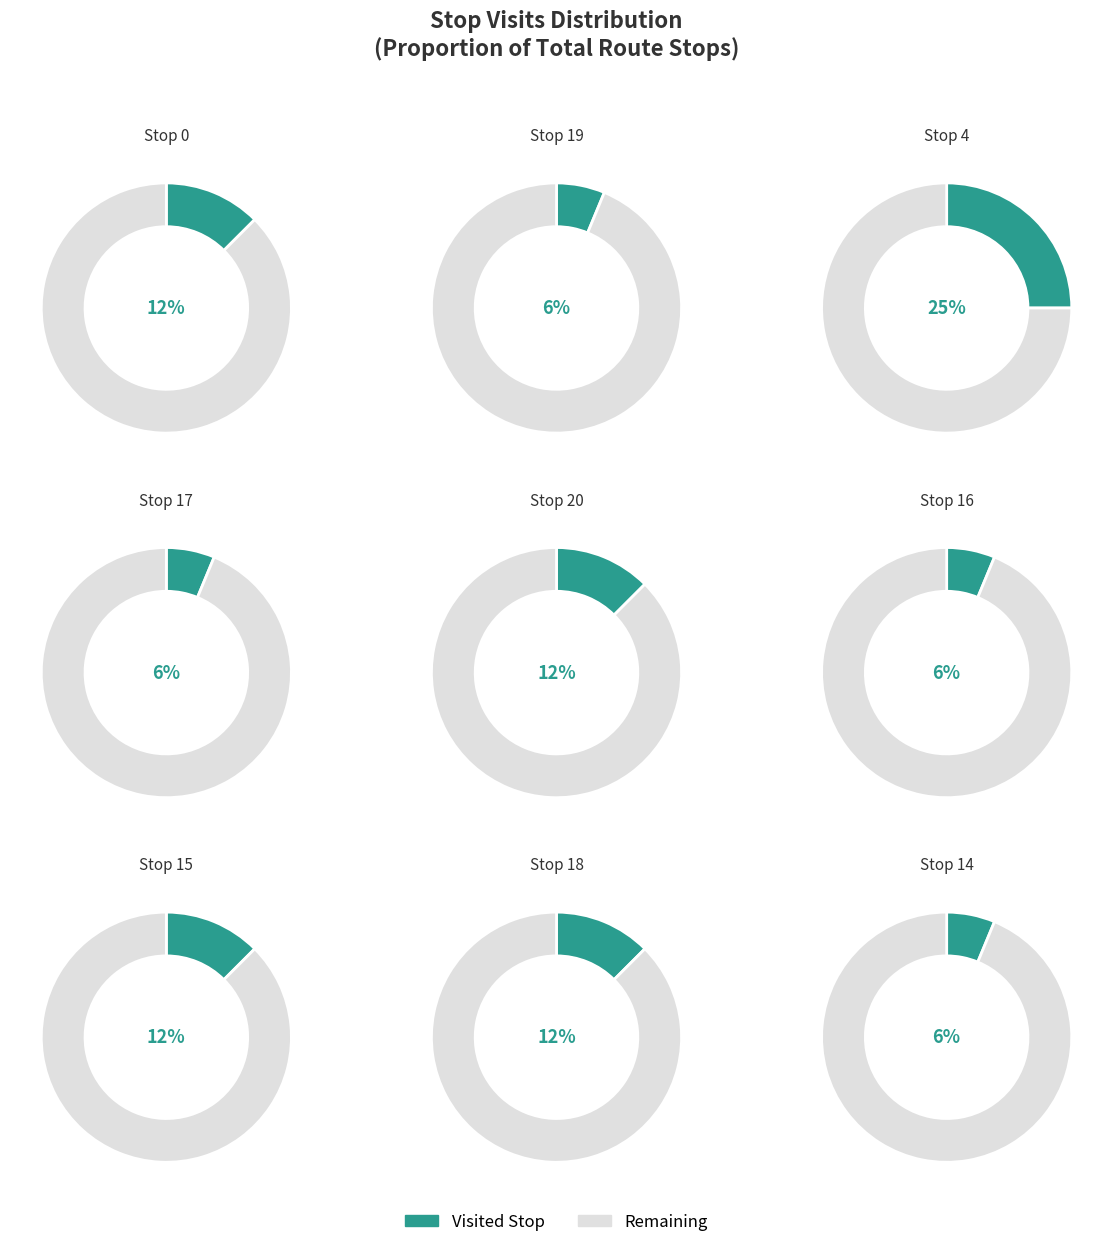

What percentage is the 18 slice, to the nearest percent?

12%